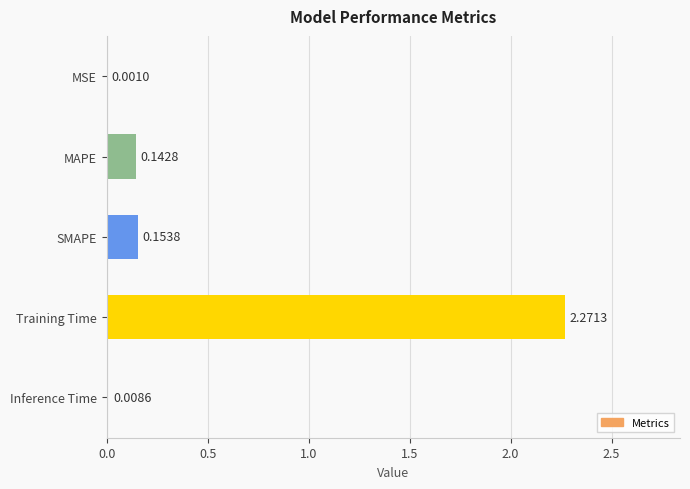

What is the sum of the values at MAPE and SMAPE?

0.3